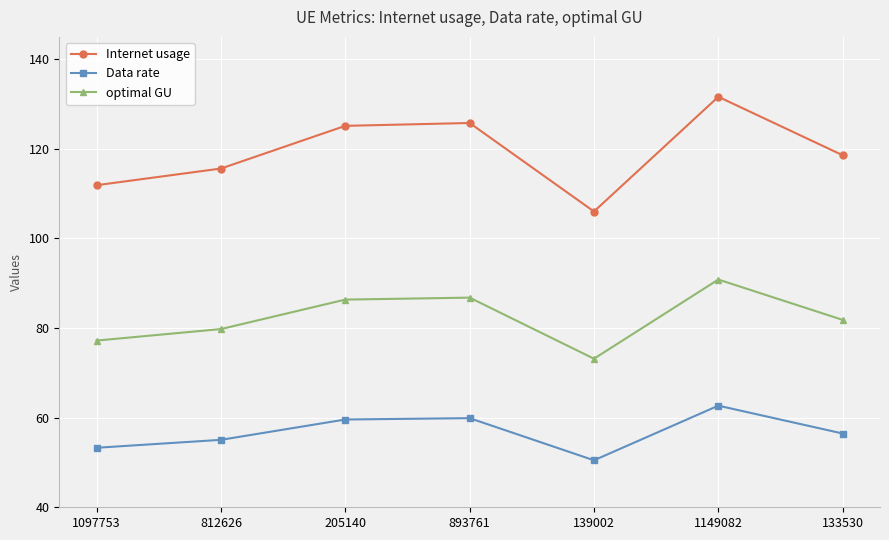

Rank the series at 1149082 from highest to lowest value.

Internet usage, optimal GU, Data rate